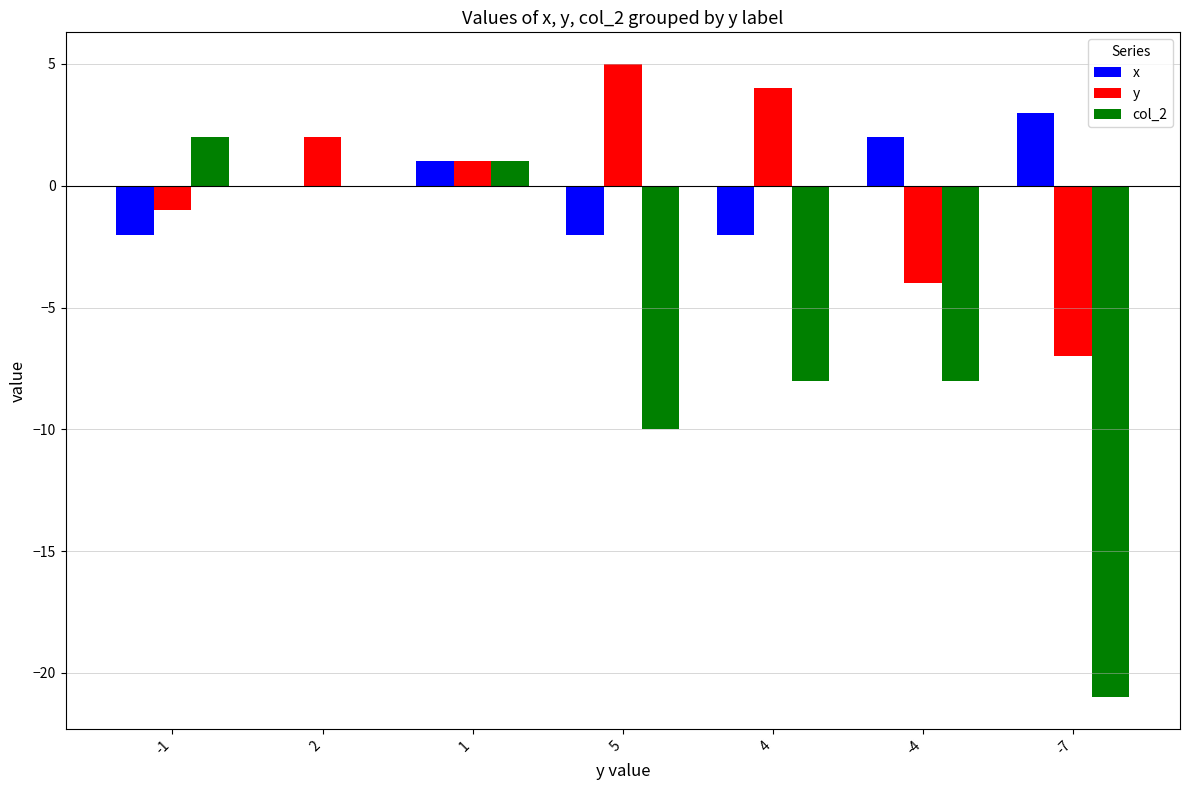

How many categories are shown in the chart?

7